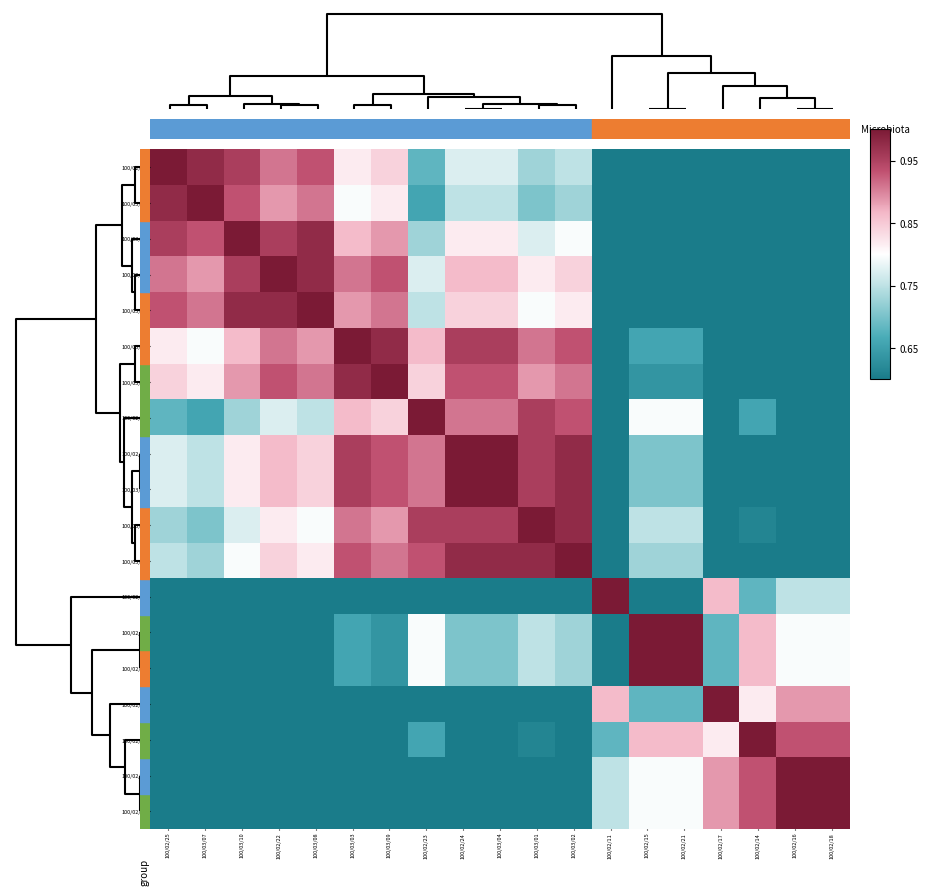

Reading left to right, what are all the values shown in this chart?

100/02/25: 100/02/25=1.0	100/03/07=1.0	100/03/10=1.0	100/02/22=0.9	100/03/08=0.9	100/03/03=0.8	100/03/09=0.8	100/02/23=0.7	100/02/24=0.8	100/03/04=0.8	100/03/01=0.7	100/03/02=0.8	100/02/11=0.0	100/02/15=0.5	100/02/21=0.5	100/02/17=0.2	100/02/14=0.3	100/02/16=0.3	100/02/18=0.3
100/03/07: 100/02/25=1.0	100/03/07=1.0	100/03/10=0.9	100/02/22=0.9	100/03/08=0.9	100/03/03=0.8	100/03/09=0.8	100/02/23=0.7	100/02/24=0.8	100/03/04=0.8	100/03/01=0.7	100/03/02=0.7	100/02/11=0.0	100/02/15=0.5	100/02/21=0.5	100/02/17=0.1	100/02/14=0.3	100/02/16=0.3	100/02/18=0.3
100/03/10: 100/02/25=1.0	100/03/07=0.9	100/03/10=1.0	100/02/22=1.0	100/03/08=1.0	100/03/03=0.9	100/03/09=0.9	100/02/23=0.7	100/02/24=0.8	100/03/04=0.8	100/03/01=0.8	100/03/02=0.8	100/02/11=0.1	100/02/15=0.5	100/02/21=0.5	100/02/17=0.2	100/02/14=0.4	100/02/16=0.3	100/02/18=0.3
100/02/22: 100/02/25=0.9	100/03/07=0.9	100/03/10=1.0	100/02/22=1.0	100/03/08=1.0	100/03/03=0.9	100/03/09=0.9	100/02/23=0.8	100/02/24=0.9	100/03/04=0.9	100/03/01=0.8	100/03/02=0.8	100/02/11=0.1	100/02/15=0.6	100/02/21=0.6	100/02/17=0.3	100/02/14=0.4	100/02/16=0.4	100/02/18=0.4
100/03/08: 100/02/25=0.9	100/03/07=0.9	100/03/10=1.0	100/02/22=1.0	100/03/08=1.0	100/03/03=0.9	100/03/09=0.9	100/02/23=0.8	100/02/24=0.8	100/03/04=0.8	100/03/01=0.8	100/03/02=0.8	100/02/11=0.1	100/02/15=0.5	100/02/21=0.5	100/02/17=0.2	100/02/14=0.4	100/02/16=0.3	100/02/18=0.3
100/03/03: 100/02/25=0.8	100/03/07=0.8	100/03/10=0.9	100/02/22=0.9	100/03/08=0.9	100/03/03=1.0	100/03/09=1.0	100/02/23=0.9	100/02/24=1.0	100/03/04=1.0	100/03/01=0.9	100/03/02=0.9	100/02/11=0.2	100/02/15=0.7	100/02/21=0.7	100/02/17=0.3	100/02/14=0.5	100/02/16=0.5	100/02/18=0.5
100/03/09: 100/02/25=0.8	100/03/07=0.8	100/03/10=0.9	100/02/22=0.9	100/03/08=0.9	100/03/03=1.0	100/03/09=1.0	100/02/23=0.8	100/02/24=0.9	100/03/04=0.9	100/03/01=0.9	100/03/02=0.9	100/02/11=0.2	100/02/15=0.6	100/02/21=0.6	100/02/17=0.3	100/02/14=0.5	100/02/16=0.4	100/02/18=0.4
100/02/23: 100/02/25=0.7	100/03/07=0.7	100/03/10=0.7	100/02/22=0.8	100/03/08=0.8	100/03/03=0.9	100/03/09=0.8	100/02/23=1.0	100/02/24=0.9	100/03/04=0.9	100/03/01=1.0	100/03/02=0.9	100/02/11=0.3	100/02/15=0.8	100/02/21=0.8	100/02/17=0.5	100/02/14=0.7	100/02/16=0.6	100/02/18=0.6
100/02/24: 100/02/25=0.8	100/03/07=0.8	100/03/10=0.8	100/02/22=0.9	100/03/08=0.8	100/03/03=1.0	100/03/09=0.9	100/02/23=0.9	100/02/24=1.0	100/03/04=1.0	100/03/01=1.0	100/03/02=1.0	100/02/11=0.3	100/02/15=0.7	100/02/21=0.7	100/02/17=0.4	100/02/14=0.6	100/02/16=0.5	100/02/18=0.5
100/03/04: 100/02/25=0.8	100/03/07=0.8	100/03/10=0.8	100/02/22=0.9	100/03/08=0.8	100/03/03=1.0	100/03/09=0.9	100/02/23=0.9	100/02/24=1.0	100/03/04=1.0	100/03/01=1.0	100/03/02=1.0	100/02/11=0.3	100/02/15=0.7	100/02/21=0.7	100/02/17=0.4	100/02/14=0.6	100/02/16=0.5	100/02/18=0.5
100/03/01: 100/02/25=0.7	100/03/07=0.7	100/03/10=0.8	100/02/22=0.8	100/03/08=0.8	100/03/03=0.9	100/03/09=0.9	100/02/23=1.0	100/02/24=1.0	100/03/04=1.0	100/03/01=1.0	100/03/02=1.0	100/02/11=0.3	100/02/15=0.8	100/02/21=0.8	100/02/17=0.4	100/02/14=0.6	100/02/16=0.5	100/02/18=0.5
100/03/02: 100/02/25=0.8	100/03/07=0.7	100/03/10=0.8	100/02/22=0.8	100/03/08=0.8	100/03/03=0.9	100/03/09=0.9	100/02/23=0.9	100/02/24=1.0	100/03/04=1.0	100/03/01=1.0	100/03/02=1.0	100/02/11=0.3	100/02/15=0.7	100/02/21=0.7	100/02/17=0.4	100/02/14=0.6	100/02/16=0.5	100/02/18=0.5
100/02/11: 100/02/25=0.0	100/03/07=0.0	100/03/10=0.1	100/02/22=0.1	100/03/08=0.1	100/03/03=0.2	100/03/09=0.2	100/02/23=0.3	100/02/24=0.3	100/03/04=0.3	100/03/01=0.3	100/03/02=0.3	100/02/11=1.0	100/02/15=0.5	100/02/21=0.5	100/02/17=0.9	100/02/14=0.7	100/02/16=0.8	100/02/18=0.8
100/02/15: 100/02/25=0.5	100/03/07=0.5	100/03/10=0.5	100/02/22=0.6	100/03/08=0.5	100/03/03=0.7	100/03/09=0.6	100/02/23=0.8	100/02/24=0.7	100/03/04=0.7	100/03/01=0.8	100/03/02=0.7	100/02/11=0.5	100/02/15=1.0	100/02/21=1.0	100/02/17=0.7	100/02/14=0.9	100/02/16=0.8	100/02/18=0.8
100/02/21: 100/02/25=0.5	100/03/07=0.5	100/03/10=0.5	100/02/22=0.6	100/03/08=0.5	100/03/03=0.7	100/03/09=0.6	100/02/23=0.8	100/02/24=0.7	100/03/04=0.7	100/03/01=0.8	100/03/02=0.7	100/02/11=0.5	100/02/15=1.0	100/02/21=1.0	100/02/17=0.7	100/02/14=0.9	100/02/16=0.8	100/02/18=0.8
100/02/17: 100/02/25=0.2	100/03/07=0.1	100/03/10=0.2	100/02/22=0.3	100/03/08=0.2	100/03/03=0.3	100/03/09=0.3	100/02/23=0.5	100/02/24=0.4	100/03/04=0.4	100/03/01=0.4	100/03/02=0.4	100/02/11=0.9	100/02/15=0.7	100/02/21=0.7	100/02/17=1.0	100/02/14=0.8	100/02/16=0.9	100/02/18=0.9
100/02/14: 100/02/25=0.3	100/03/07=0.3	100/03/10=0.4	100/02/22=0.4	100/03/08=0.4	100/03/03=0.5	100/03/09=0.5	100/02/23=0.7	100/02/24=0.6	100/03/04=0.6	100/03/01=0.6	100/03/02=0.6	100/02/11=0.7	100/02/15=0.9	100/02/21=0.9	100/02/17=0.8	100/02/14=1.0	100/02/16=0.9	100/02/18=0.9
100/02/16: 100/02/25=0.3	100/03/07=0.3	100/03/10=0.3	100/02/22=0.4	100/03/08=0.3	100/03/03=0.5	100/03/09=0.4	100/02/23=0.6	100/02/24=0.5	100/03/04=0.5	100/03/01=0.5	100/03/02=0.5	100/02/11=0.8	100/02/15=0.8	100/02/21=0.8	100/02/17=0.9	100/02/14=0.9	100/02/16=1.0	100/02/18=1.0
100/02/18: 100/02/25=0.3	100/03/07=0.3	100/03/10=0.3	100/02/22=0.4	100/03/08=0.3	100/03/03=0.5	100/03/09=0.4	100/02/23=0.6	100/02/24=0.5	100/03/04=0.5	100/03/01=0.5	100/03/02=0.5	100/02/11=0.8	100/02/15=0.8	100/02/21=0.8	100/02/17=0.9	100/02/14=0.9	100/02/16=1.0	100/02/18=1.0